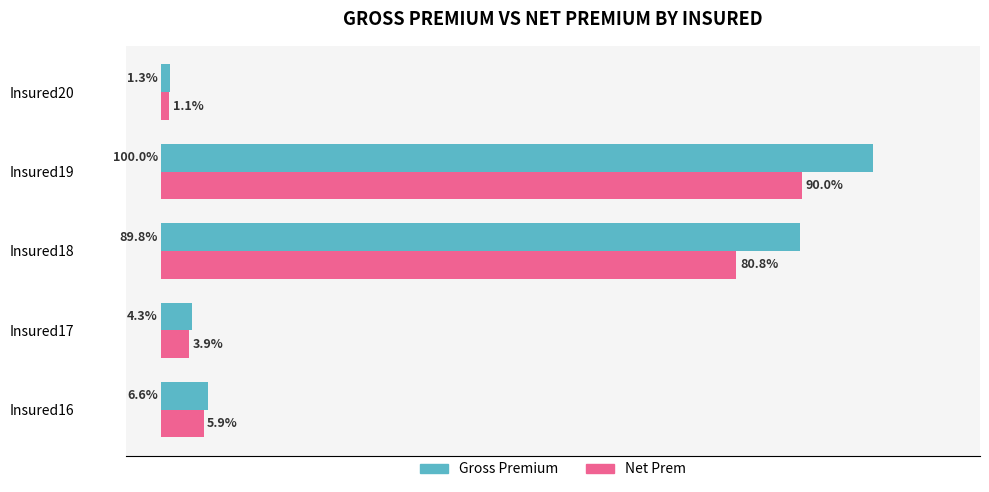

Rank the series by their average value, from lowest to highest.

Net Prem, Gross Premium